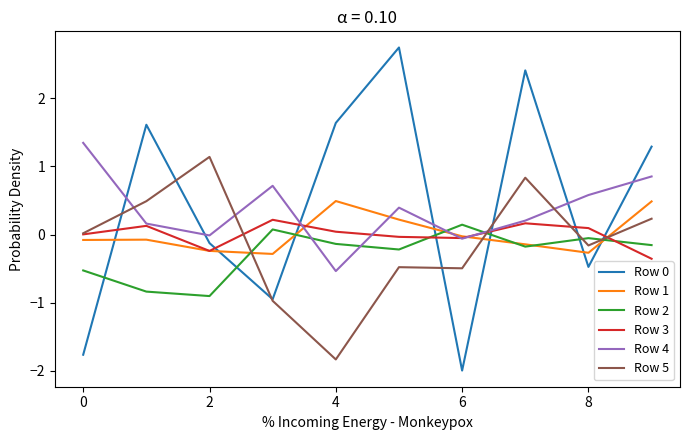

How many lines are shown in the chart?

6